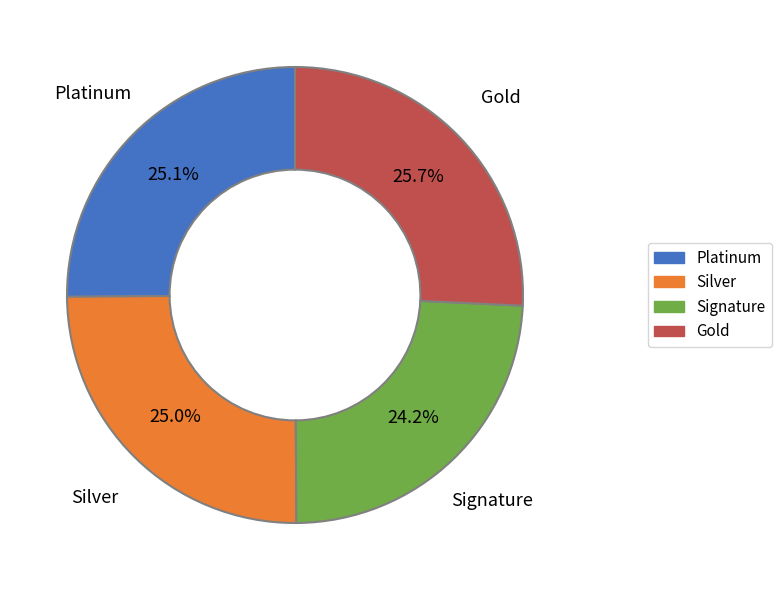

Between Silver and Gold, which is larger?

Gold